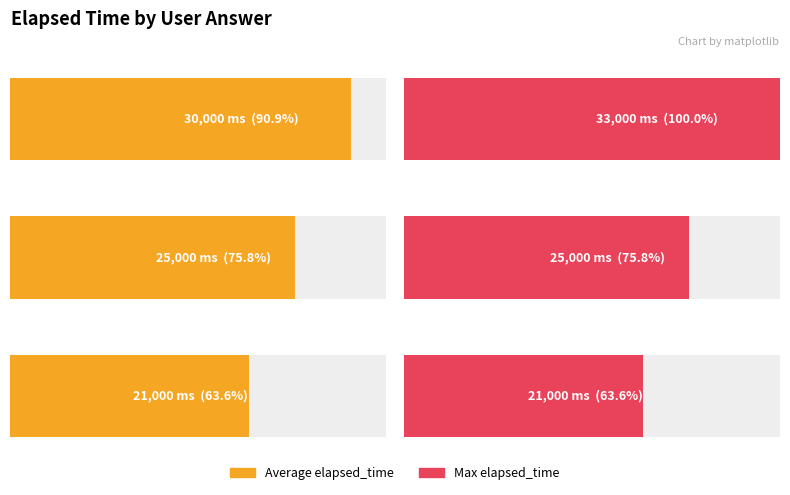

Read the Max elapsed_time value at c.

33000